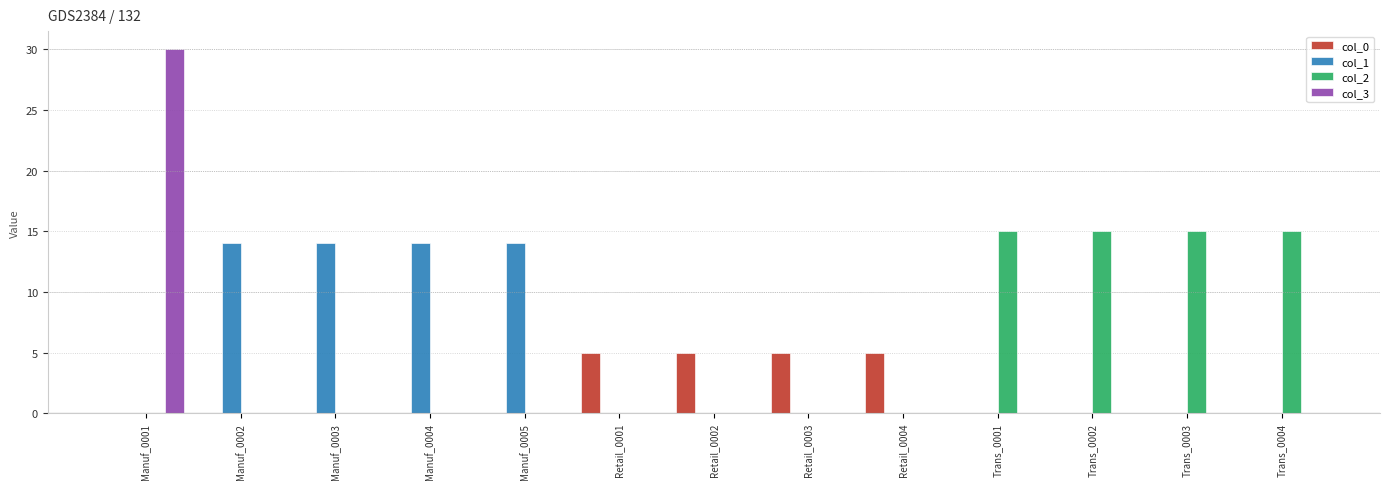

Which series changed the most between Retail_0001 and Trans_0004?

col_2